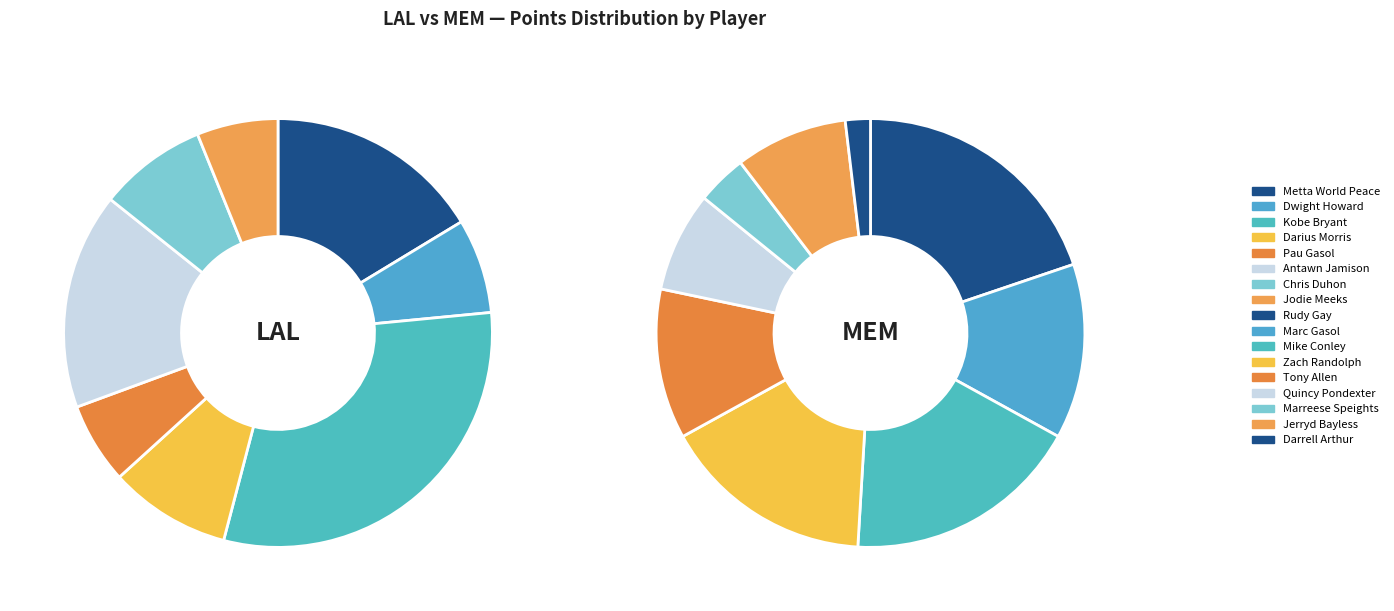

The Chris Duhon slice represents 10% of the pie. True or false?

False